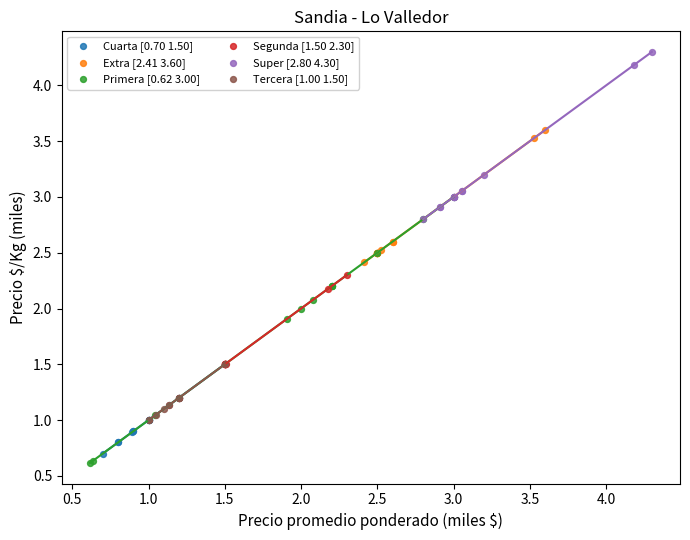

Which series contains the highest Y value?

Super [2.80 4.30]